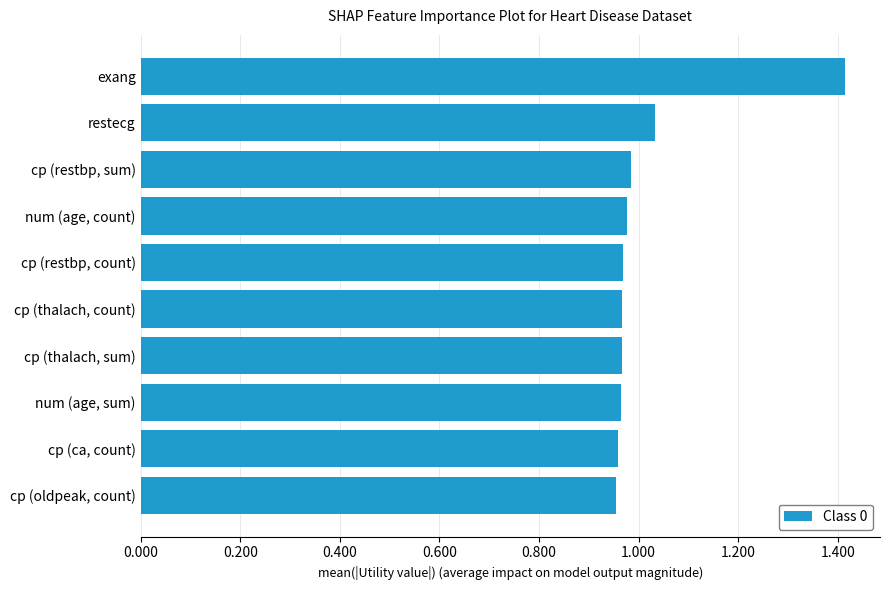

What is the sum of the values at num (age, sum) and cp (oldpeak, count)?

1.9